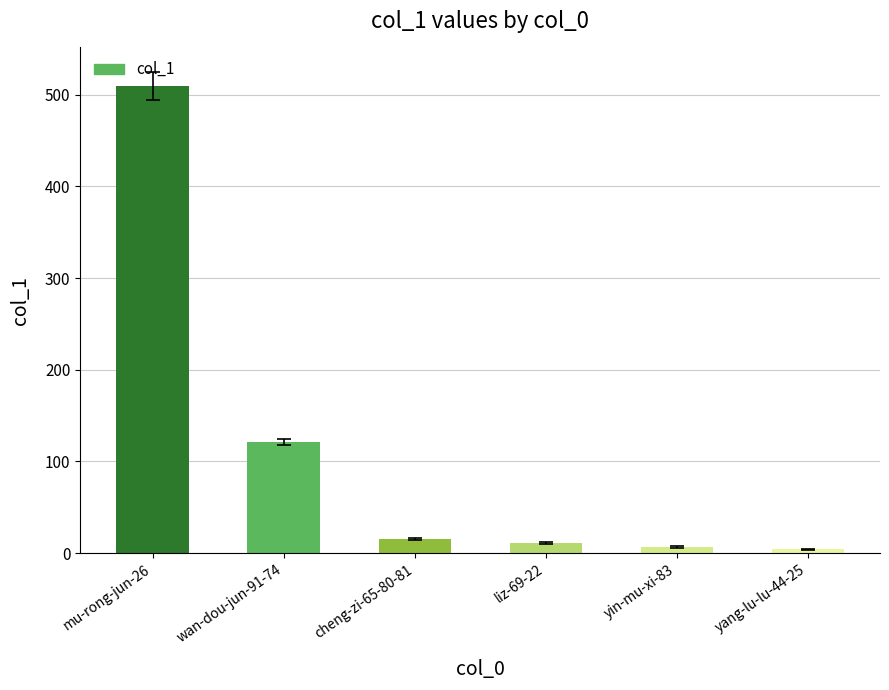

What position from the right is liz-69-22?

3